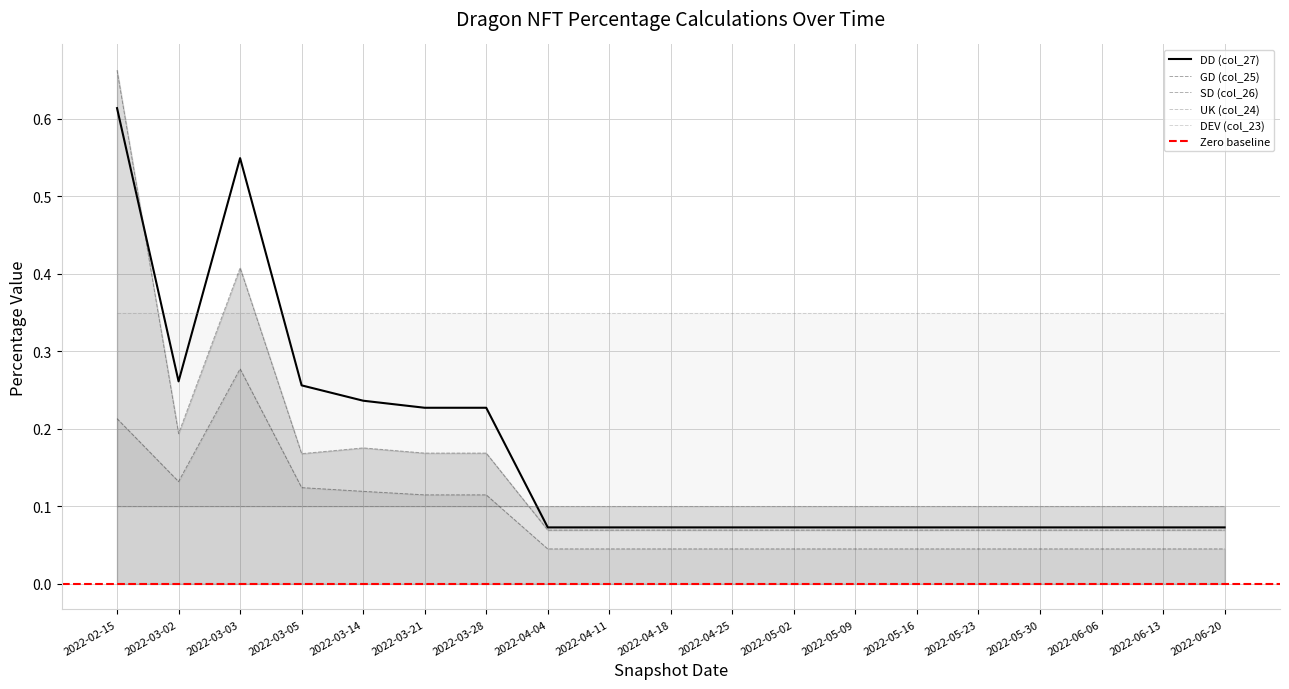

True or false: DD (col_27) and GD (col_25) intersect in this chart.

False